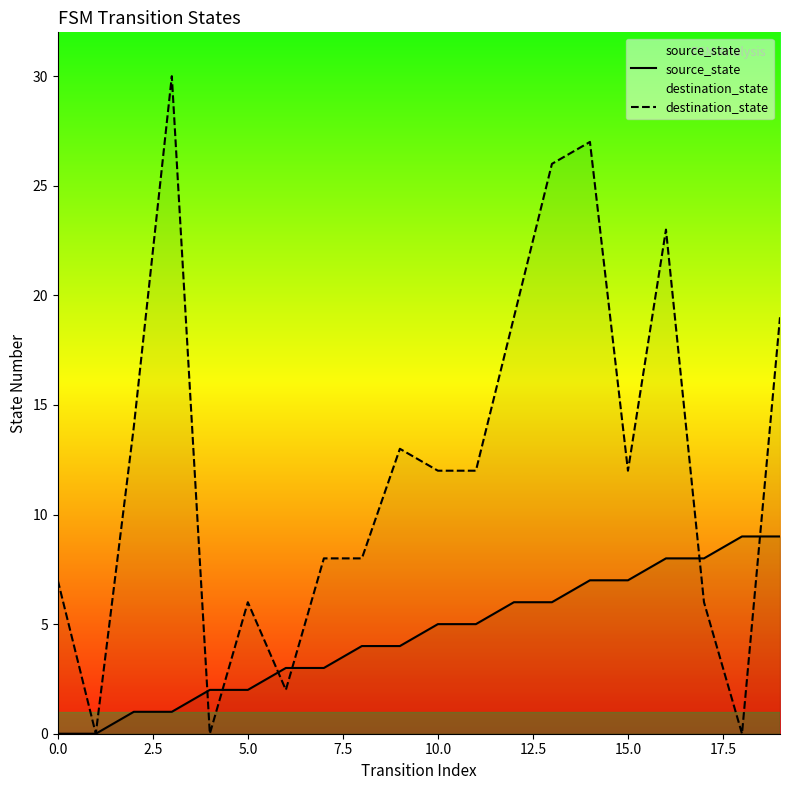

How many data points in destination_state are less than 12?

9